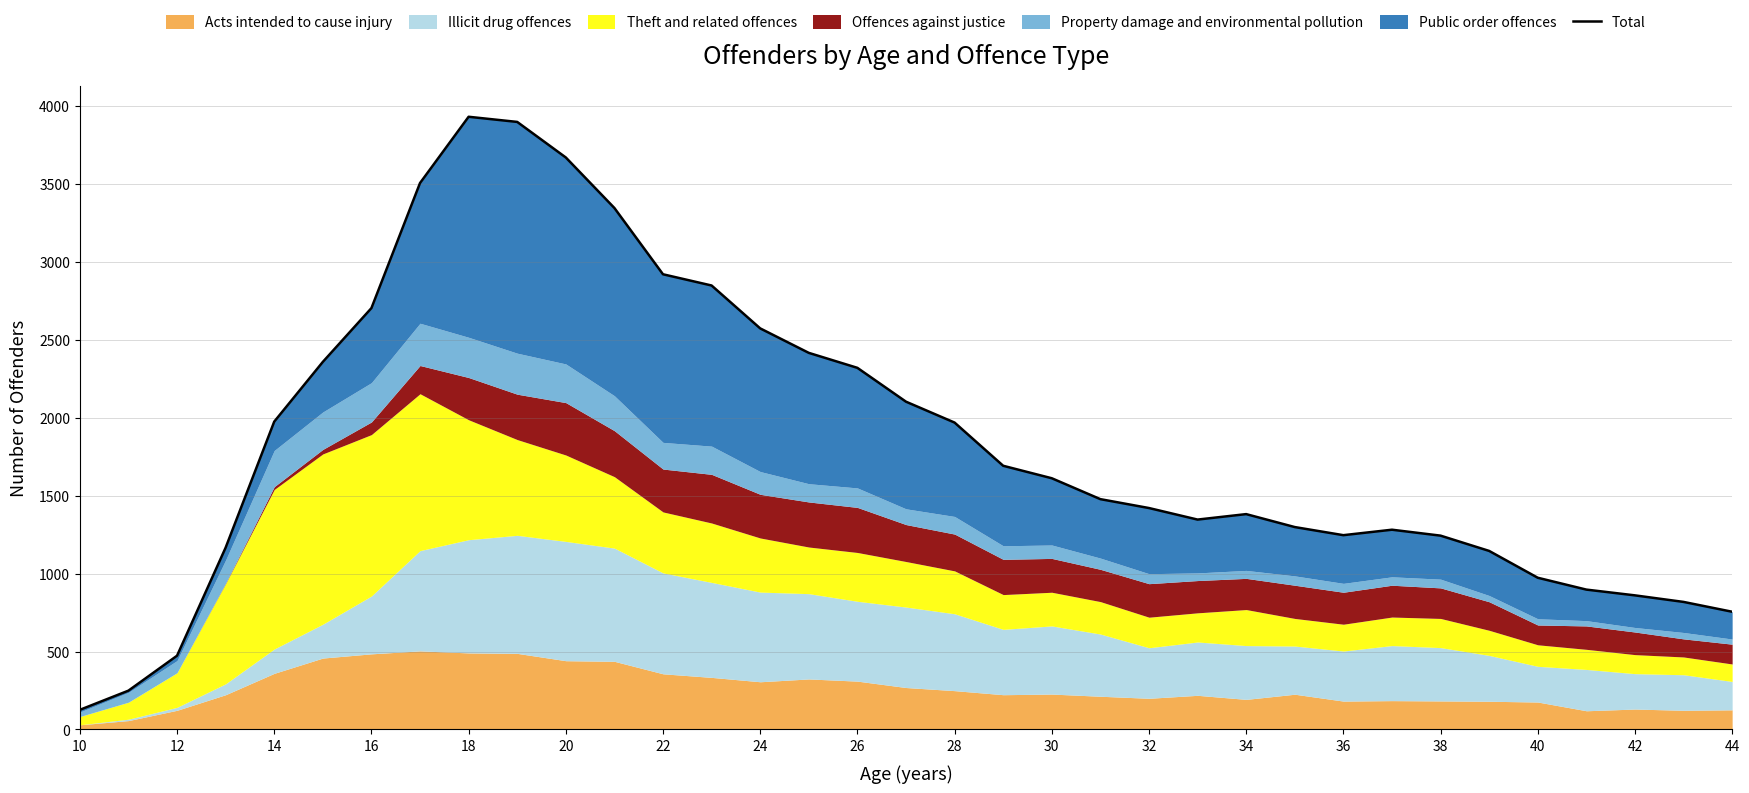

Which label corresponds to the smallest value in the chart?

10